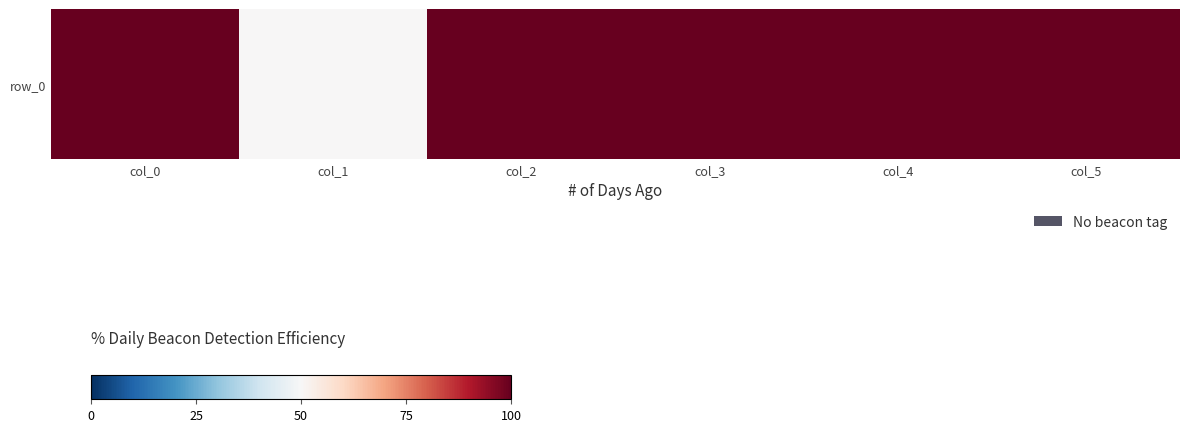

Between col_4 and col_2, which is larger?

col_4